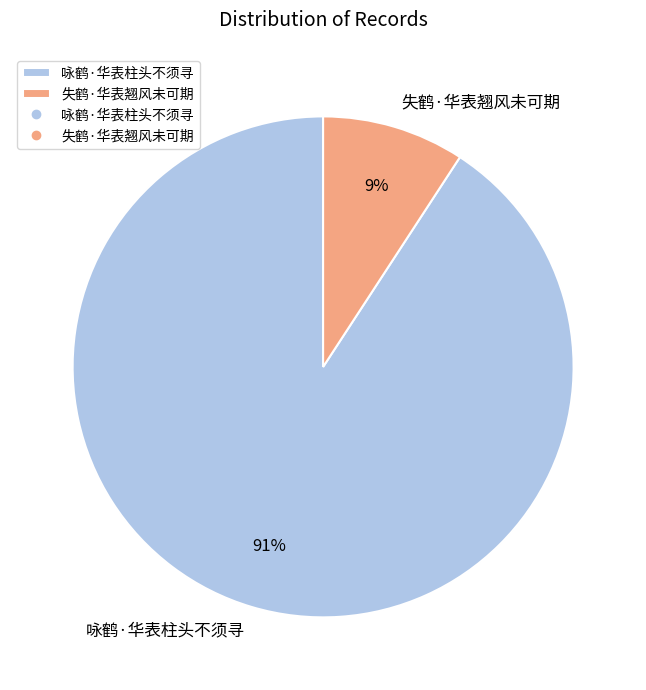

Between 咏鹤·华表柱头不须寻 and 失鹤·华表翘风未可期, which is larger?

咏鹤·华表柱头不须寻